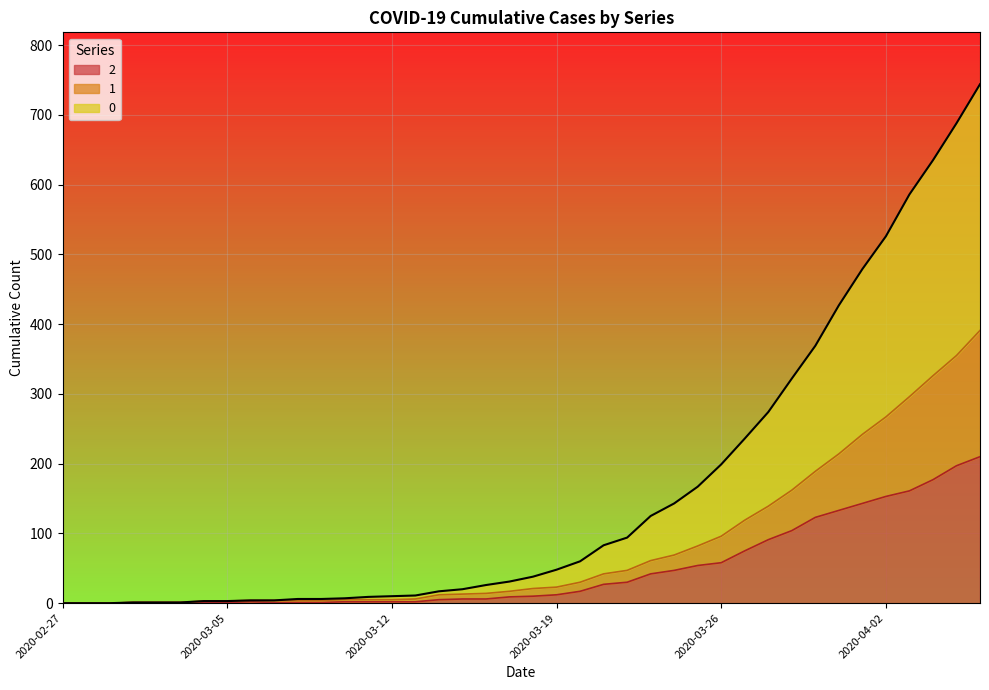

True or false: 0 and 2 intersect in this chart.

False